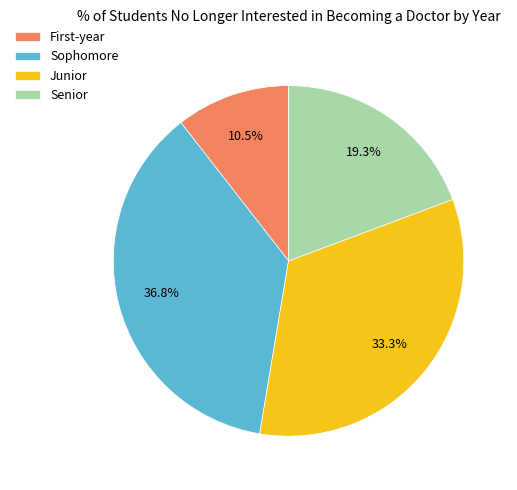

True or false: Sophomore accounts for 37% of the total.

True